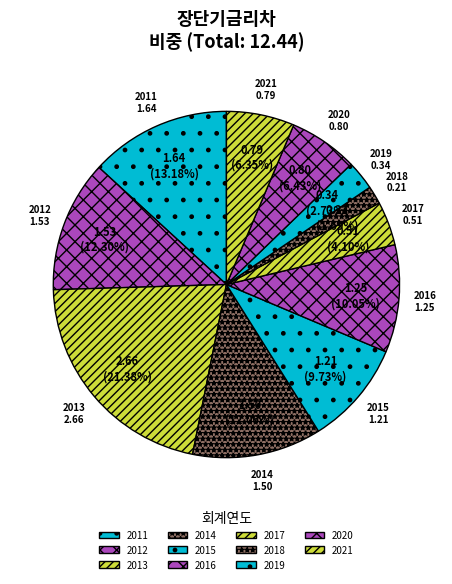

What is the total percentage of 2017 and 2012?

16.4%